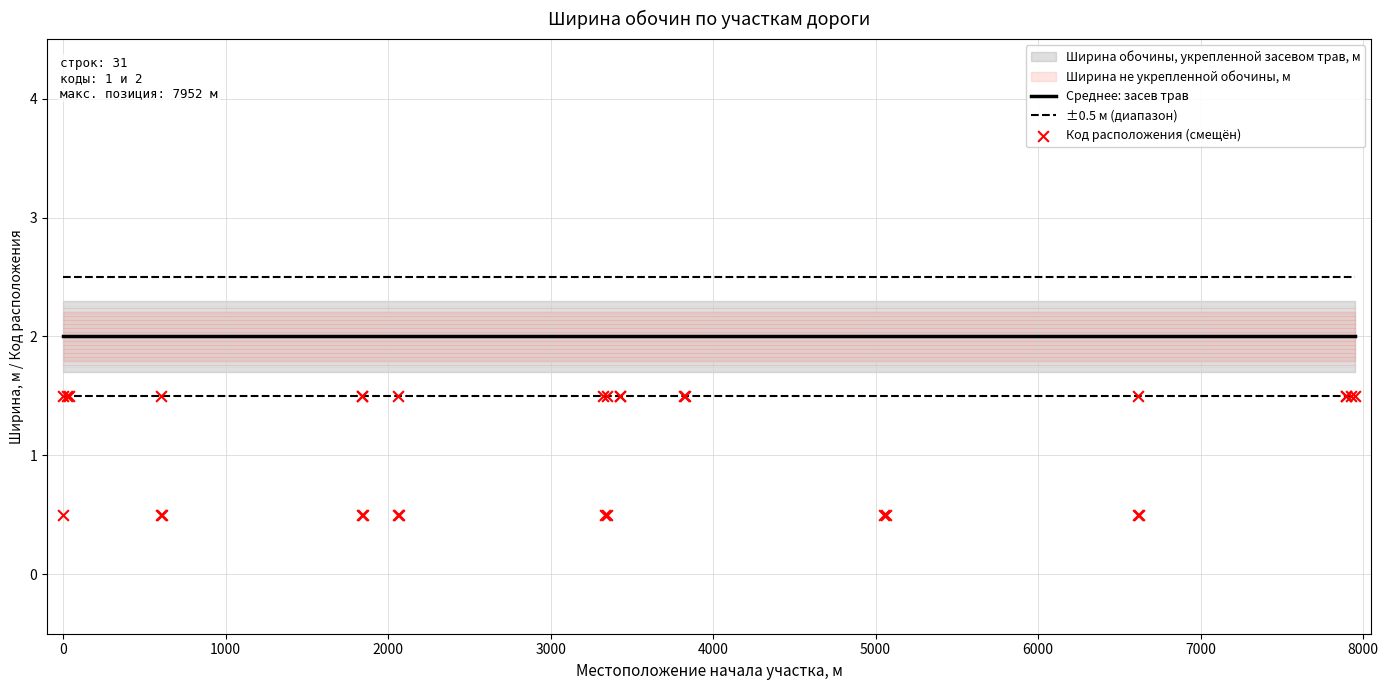

Which series has the largest Y range (max minus min)?

Код расположения (смещён)